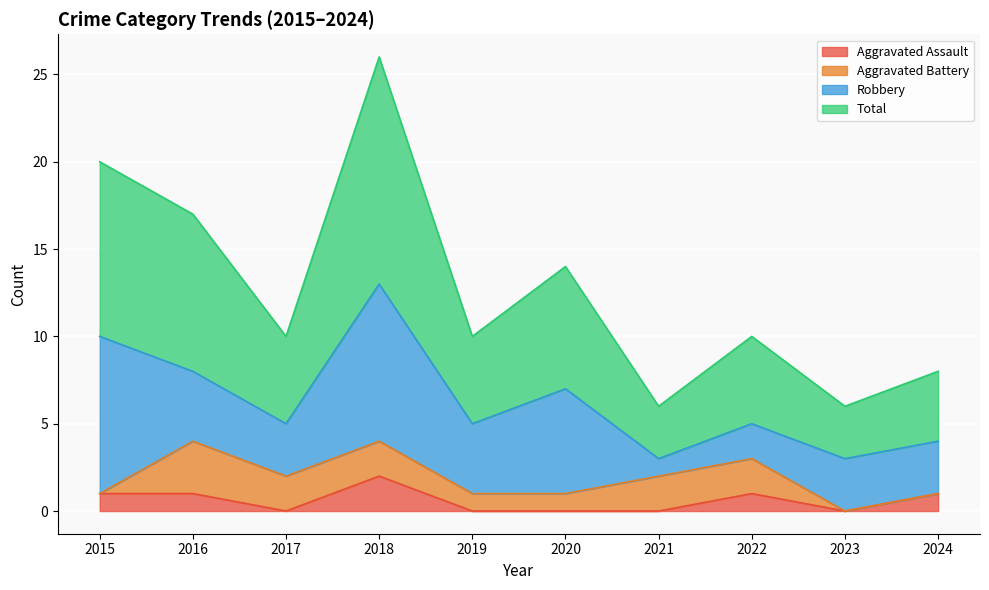

At which label does Aggravated Assault reach its peak?

2018